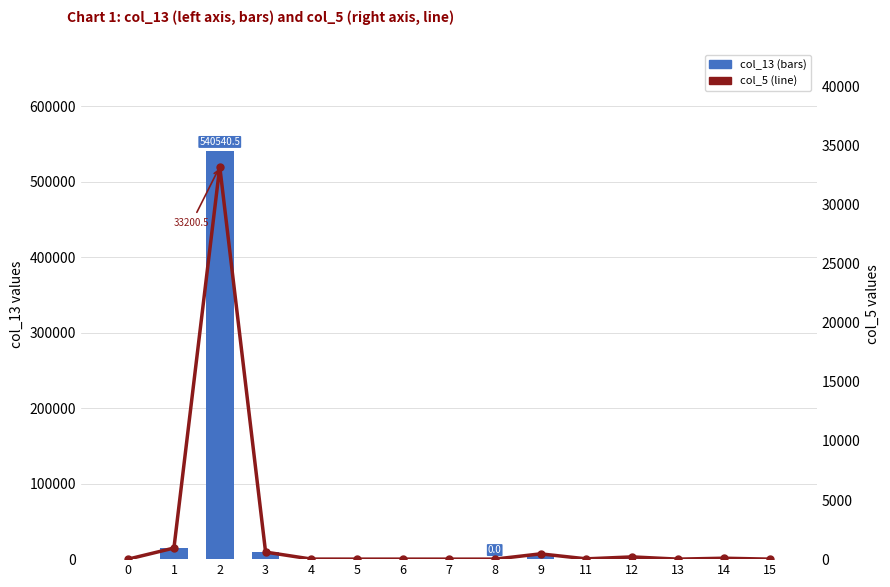

Between 7 and 11, which is larger?

11